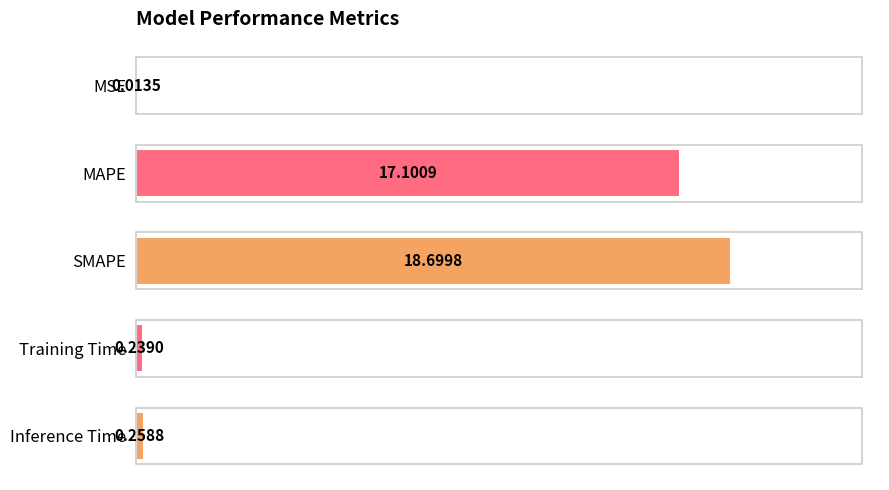

What is the sum of all values?

36.3